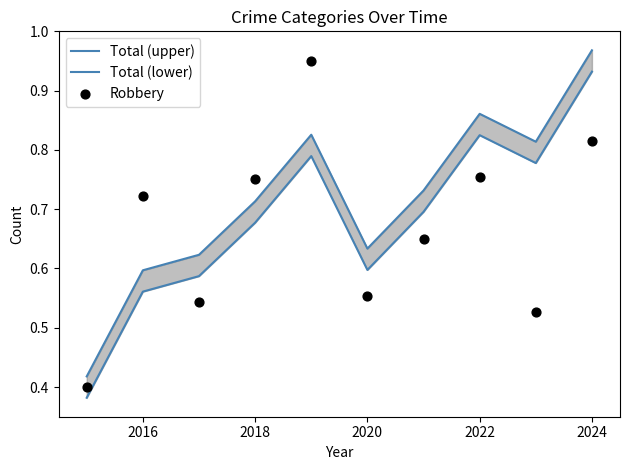

Which series has the largest Y range (max minus min)?

Total (upper)